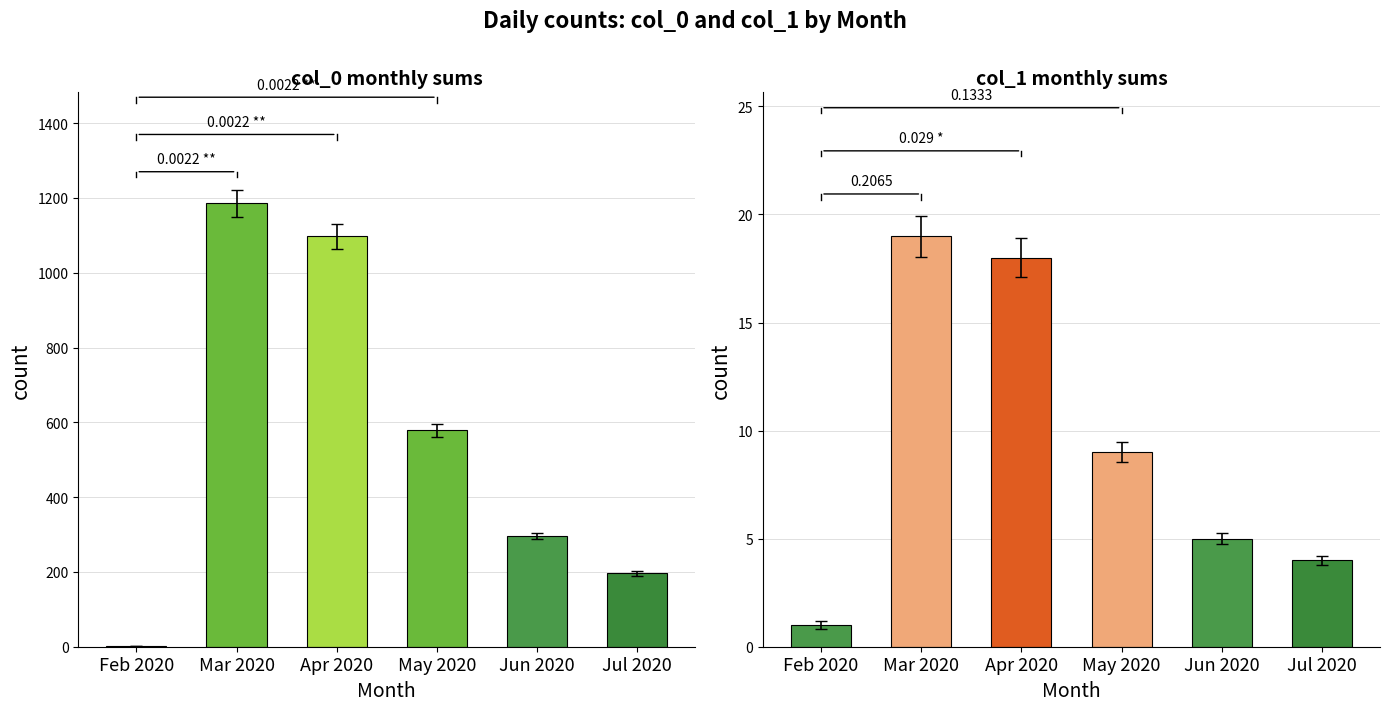

At how many categories does at least one series exceed 876?

2